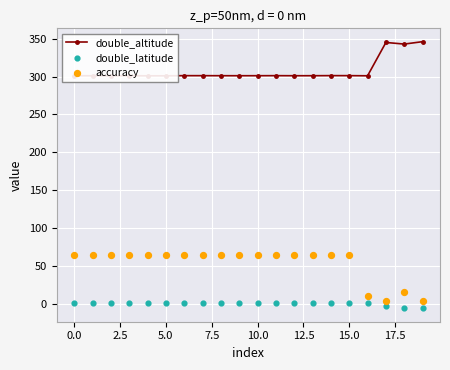

Which series reaches the minimum Y coordinate?

double_latitude